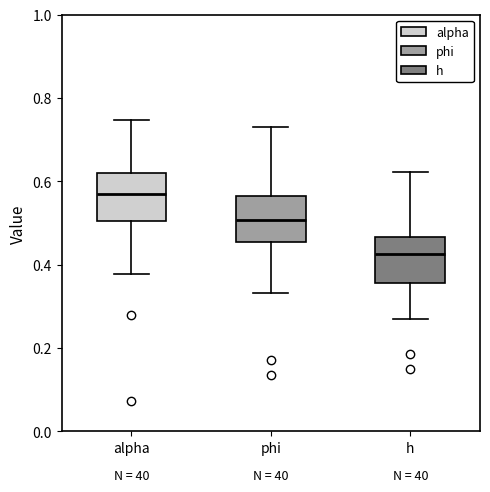

Reading left to right, transcribe this box plot: for each box, give where its median line is, the range the box spans, and where its two whiskers end, as read against the y-axis. The values are not printed on the chart, so give them approximately, as read against the axis.

alpha: median 0.56, box 0.50 to 0.62, whiskers 0.38 to 0.74
phi: median 0.50, box 0.46 to 0.56, whiskers 0.34 to 0.74
h: median 0.42, box 0.36 to 0.46, whiskers 0.26 to 0.62